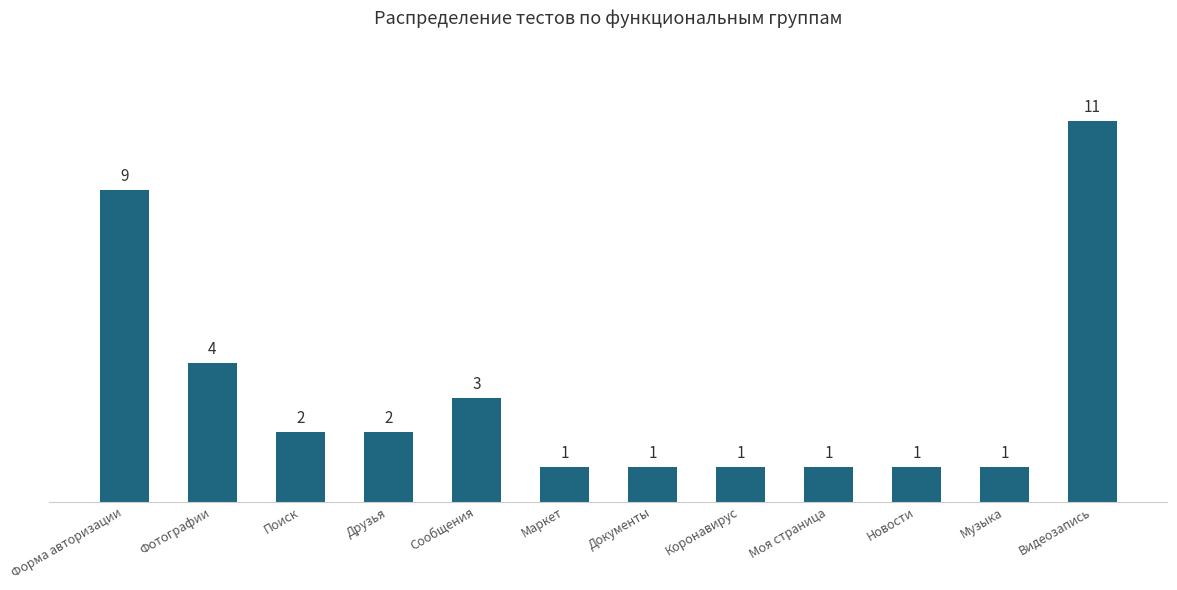

Approximately how many times larger is the value at Коронавирус compared to Поиск?

0.5